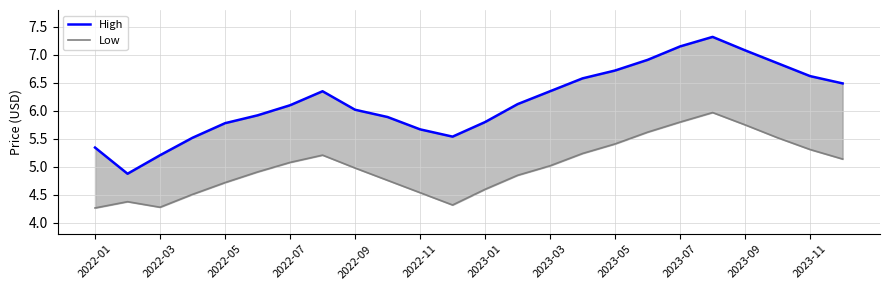

What is the total value across all series at 15?

11.8